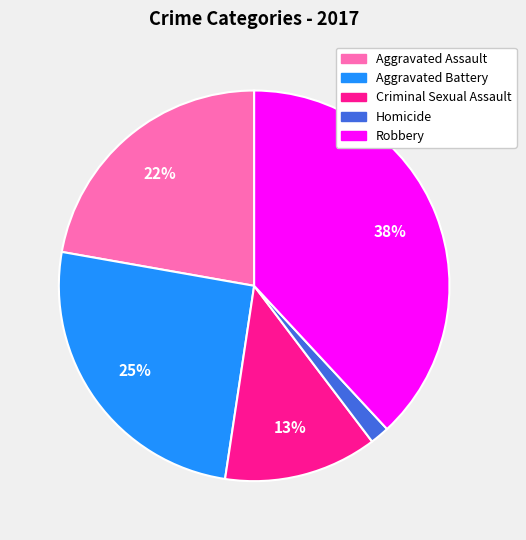

To the nearest percent, what is the average slice percentage?

20%